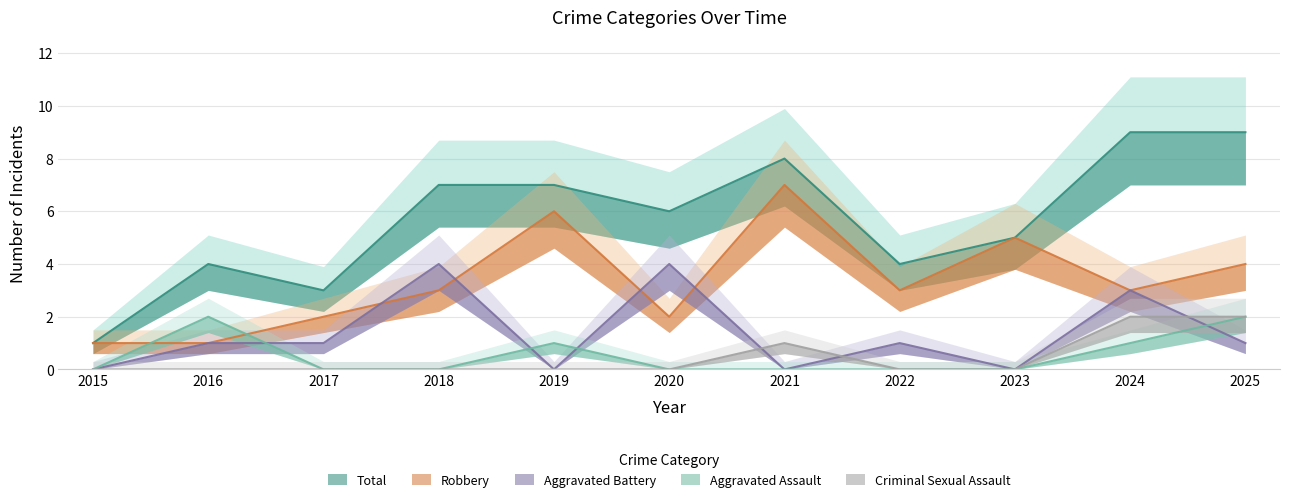

How many data points in Aggravated Assault are above 0?

4